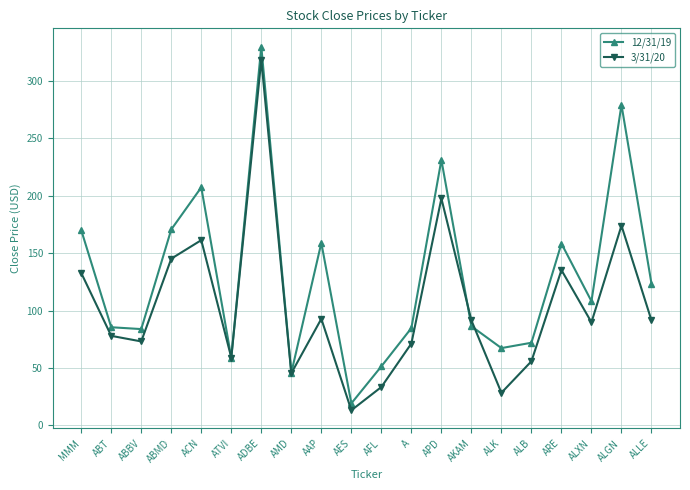

What is the label of the 3rd point from the right?

ALXN